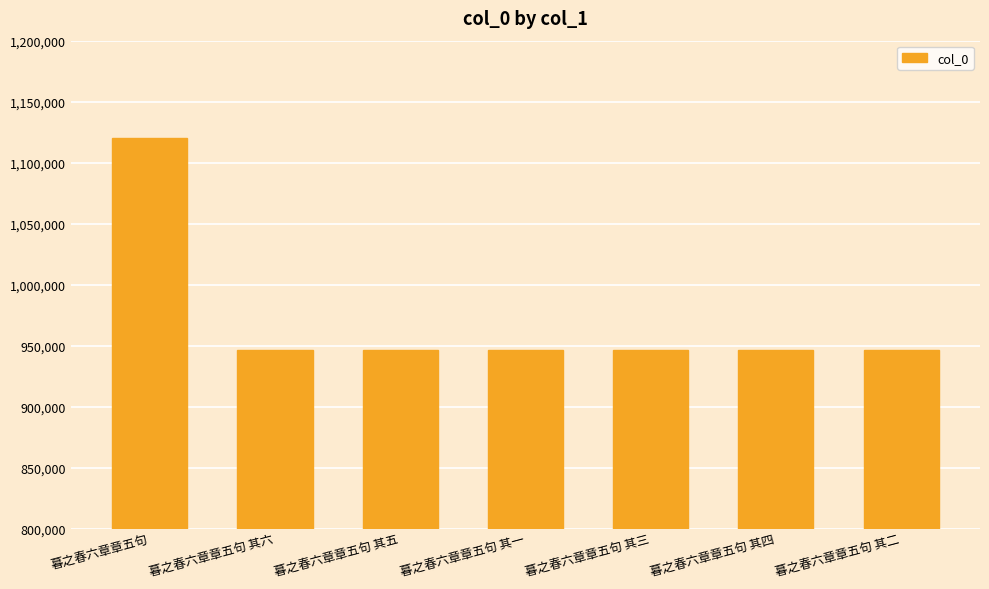

The value at 暮之春六章章五句 其三 is 248890. True or false?

False